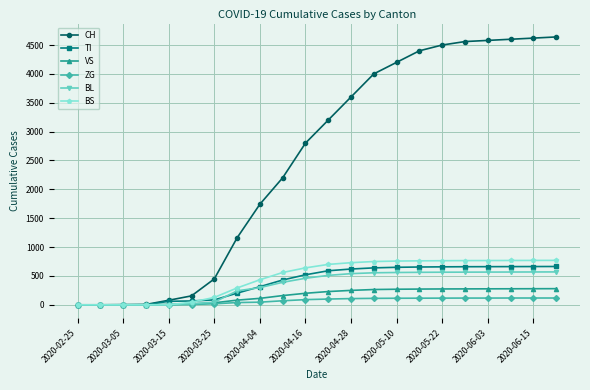

At how many categories does at least one series exceed 3483?

10